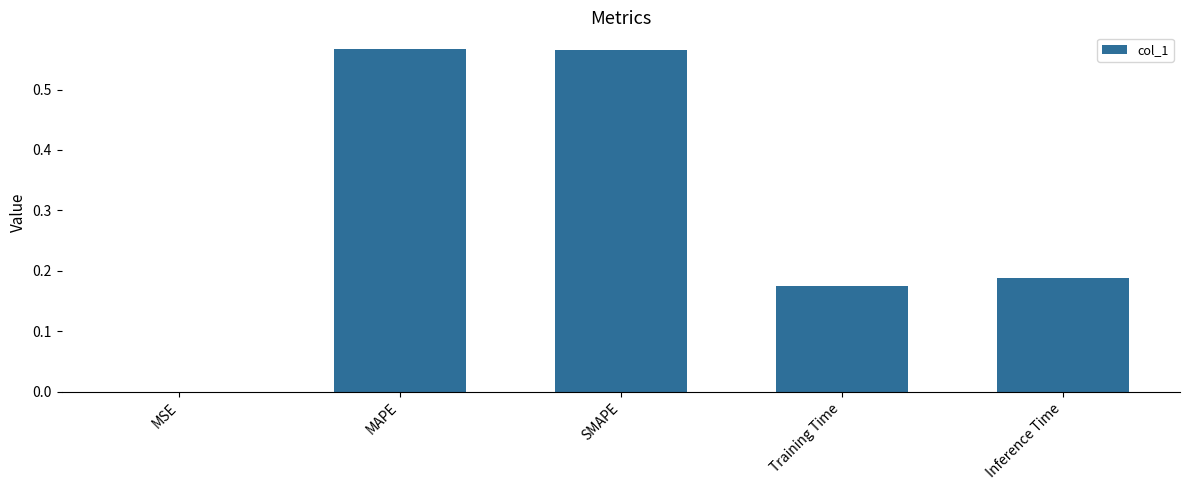

What is the change in value from SMAPE to Training Time?

-0.4